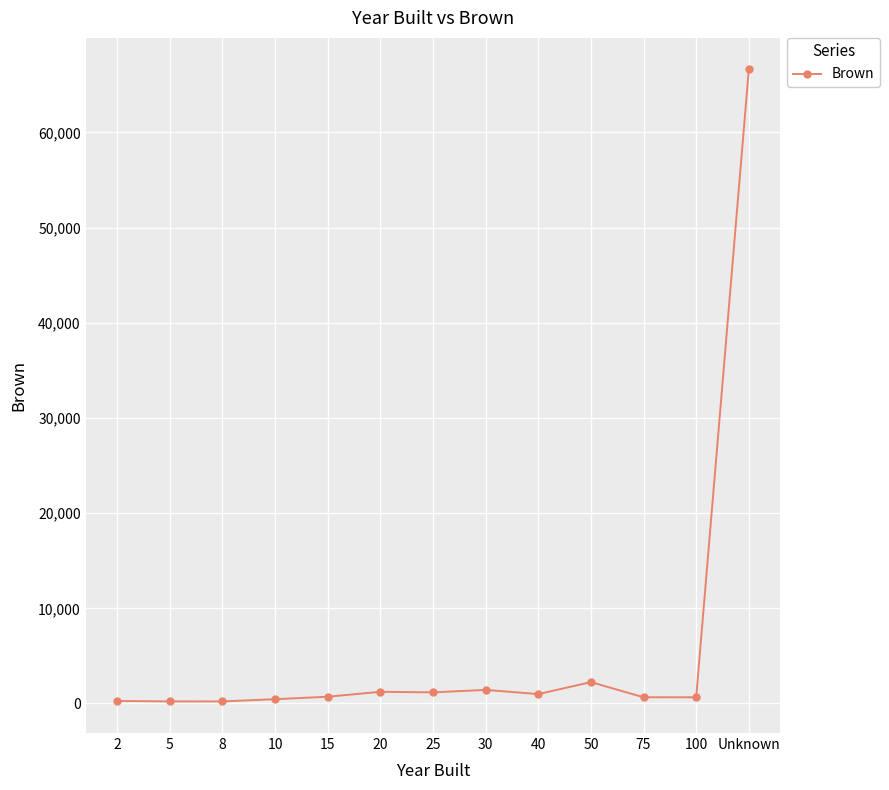

What position from the right is 8?

11